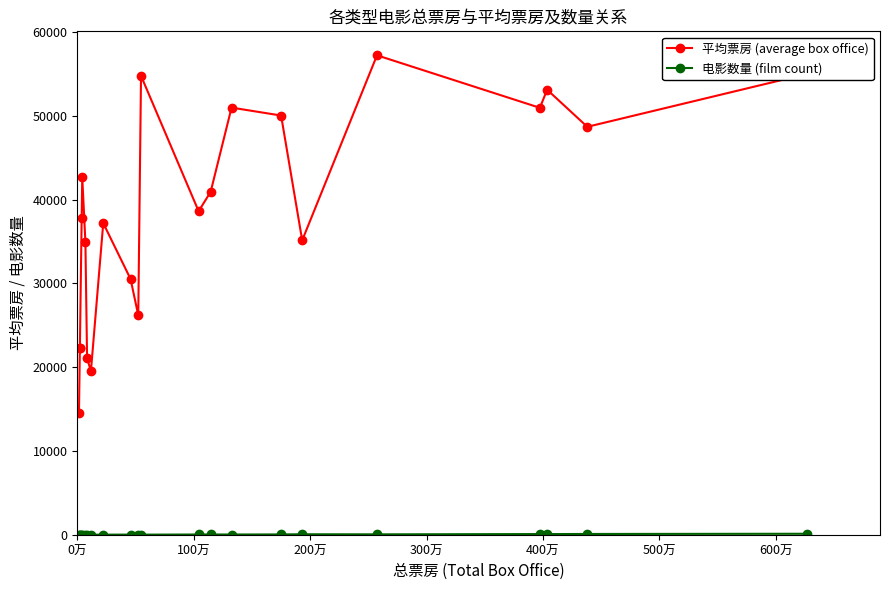

What are all the series names shown in the legend?

平均票房 (average box office), 电影数量 (film count)